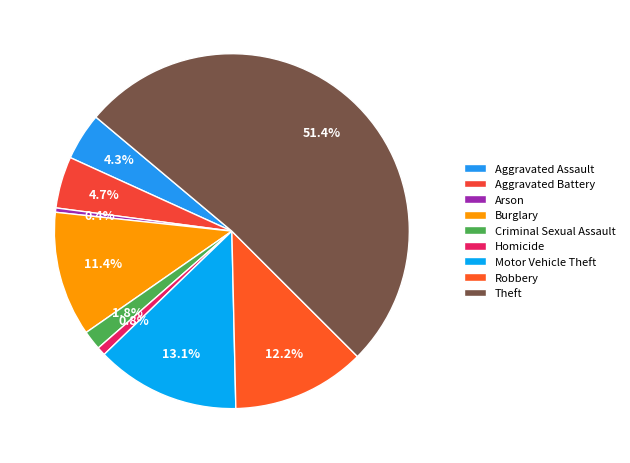

To the nearest percent, what is the difference between the Homicide and Criminal Sexual Assault slice percentages?

1%